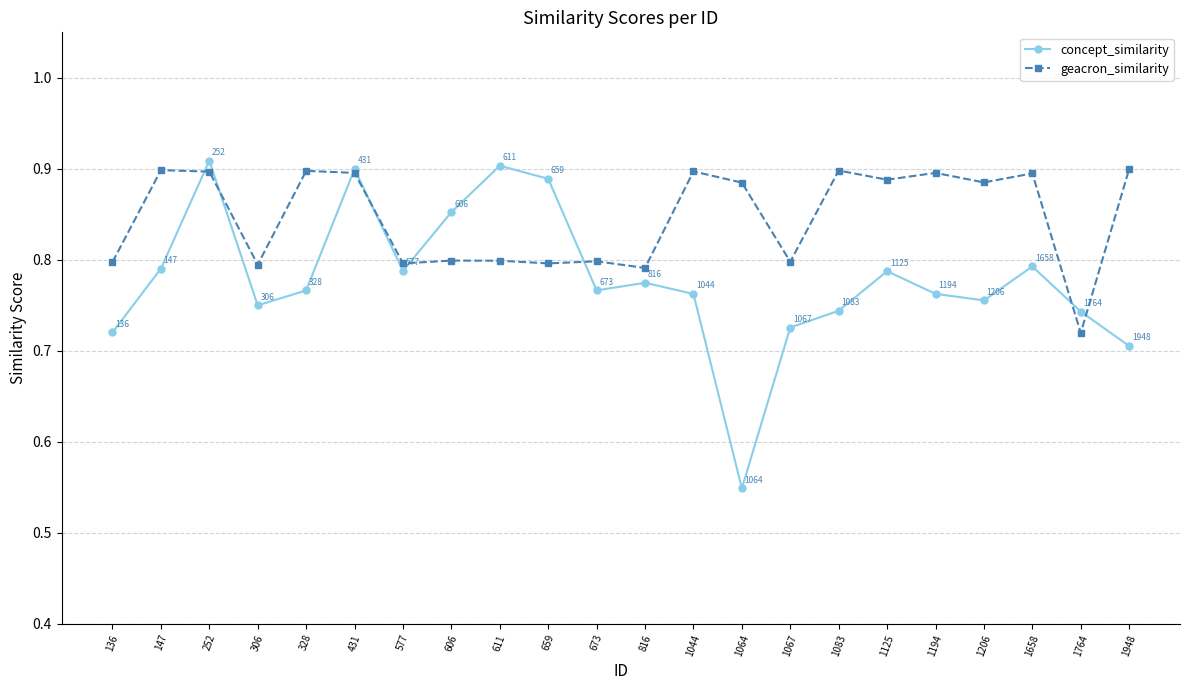

Which category has the lowest value in the concept_similarity series?

1064